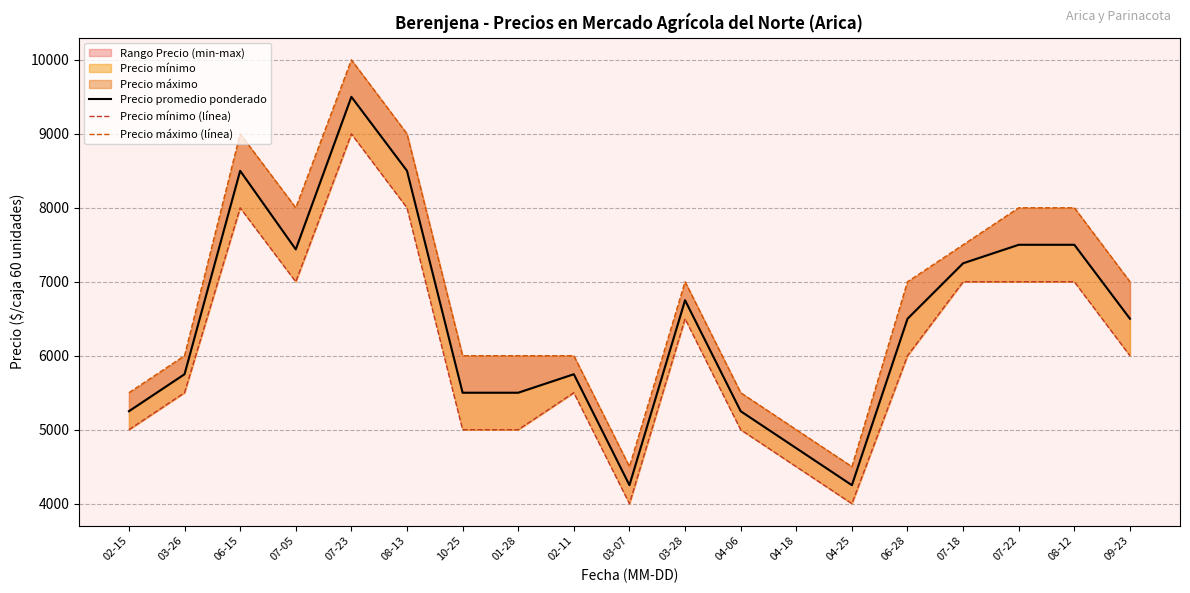

Reading left to right, list all the values displayed in this chart.

Precio promedio ponderado: 02-15=5250	03-26=5750	06-15=8500	07-05=7438	07-23=9500	08-13=8500	10-25=5500	01-28=5500	02-11=5750	03-07=4250	03-28=6750	04-06=5250	04-18=4750	04-25=4250	06-28=6500	07-18=7250	07-22=7500	08-12=7500	09-23=6500
Precio mínimo (línea): 02-15=5000	03-26=5500	06-15=8000	07-05=7000	07-23=9000	08-13=8000	10-25=5000	01-28=5000	02-11=5500	03-07=4000	03-28=6500	04-06=5000	04-18=4500	04-25=4000	06-28=6000	07-18=7000	07-22=7000	08-12=7000	09-23=6000
Precio máximo (línea): 02-15=5500	03-26=6000	06-15=9000	07-05=8000	07-23=10000	08-13=9000	10-25=6000	01-28=6000	02-11=6000	03-07=4500	03-28=7000	04-06=5500	04-18=5000	04-25=4500	06-28=7000	07-18=7500	07-22=8000	08-12=8000	09-23=7000